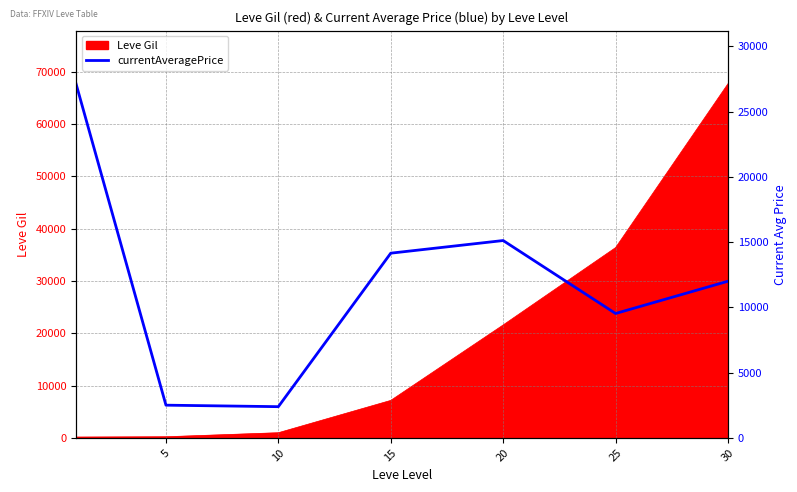

Does the chart have visible grid lines?

Yes